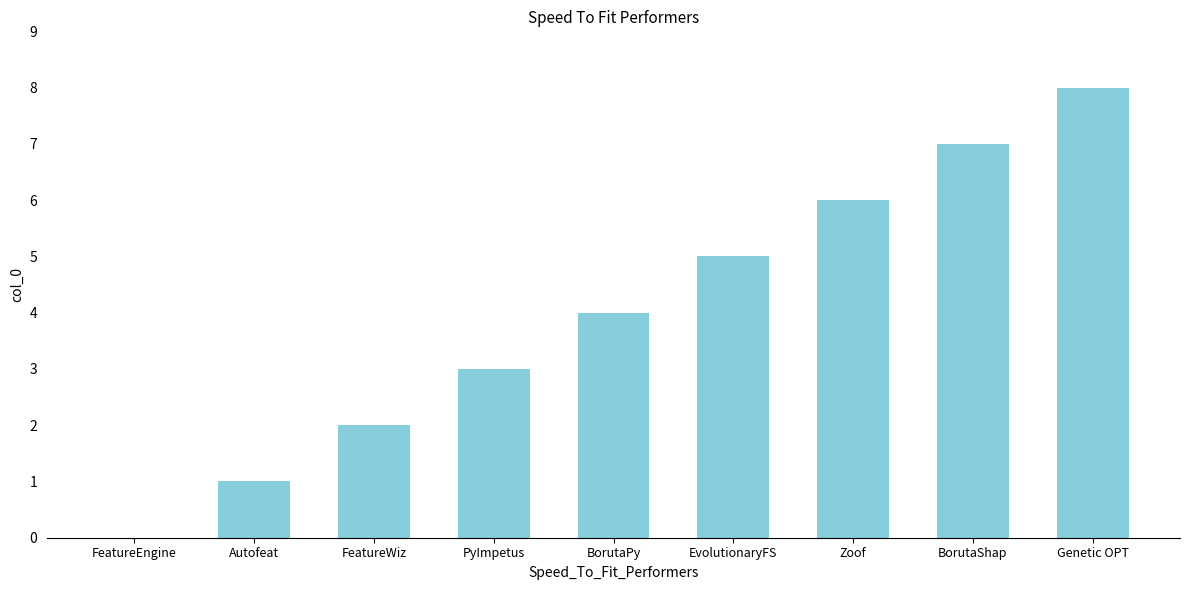

What is the difference between the values at PyImpetus and Zoof?

3